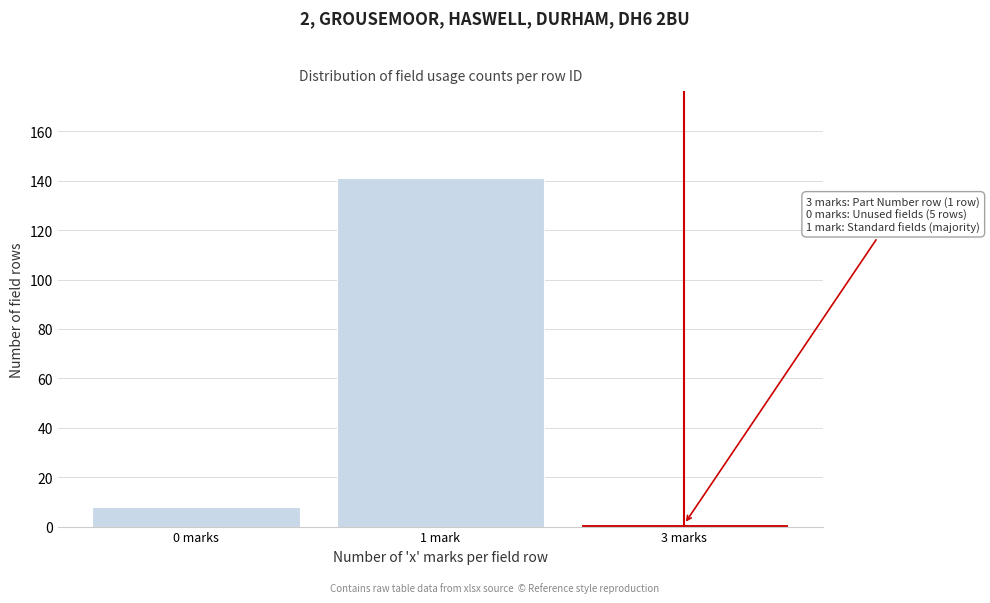

Reading left to right, transcribe all the data shown in this chart.

8	141	1